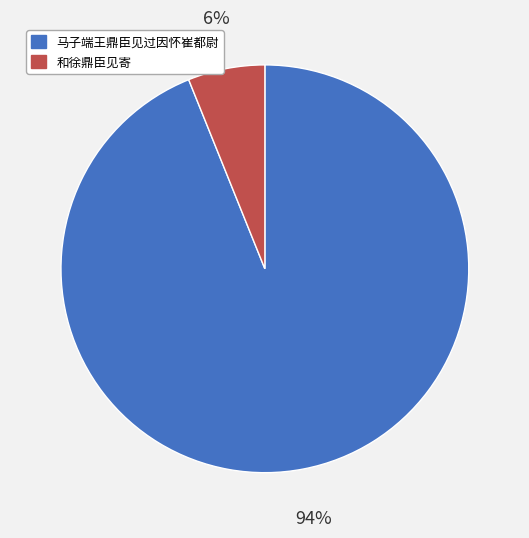

Is 和徐鼎臣见寄 the majority of the pie?

No